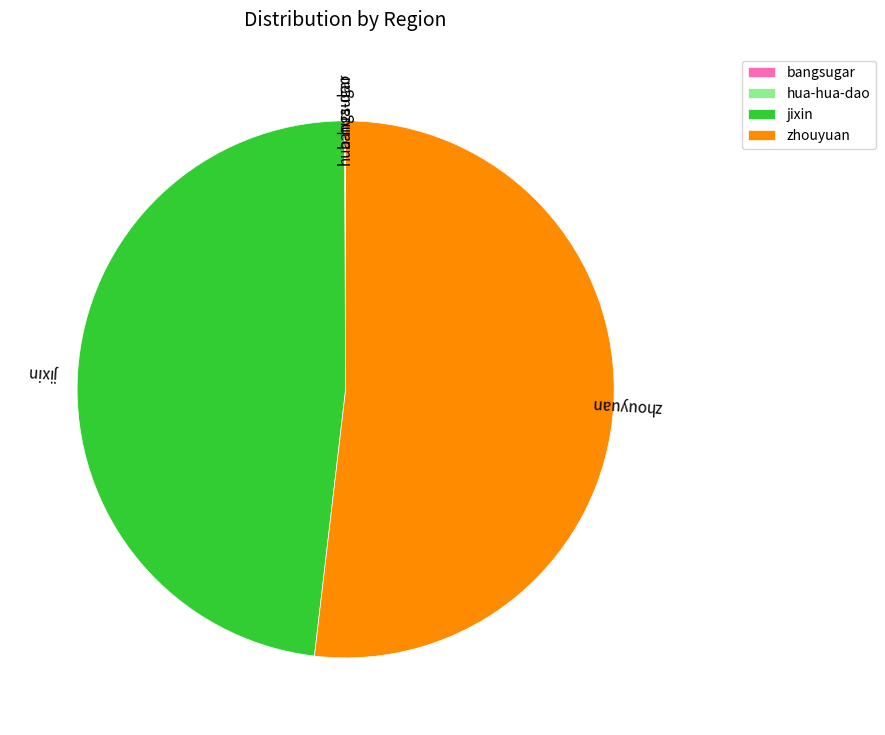

Which slice is the largest?

zhouyuan